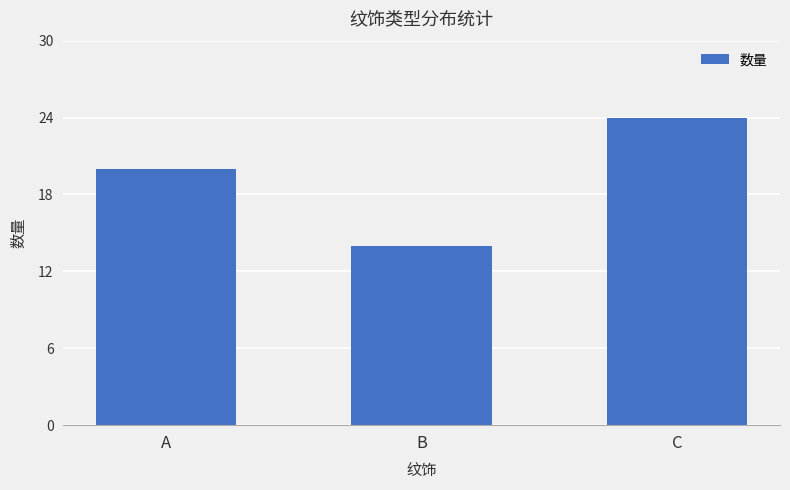

How many distinct data groups are displayed?

1